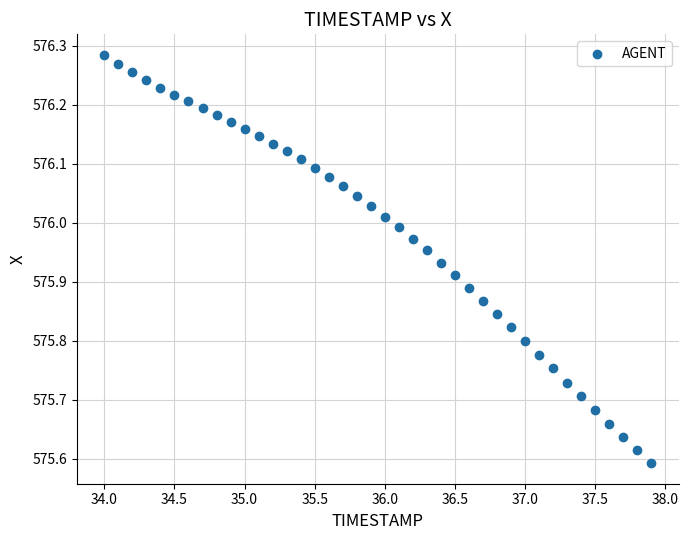

What is the range of Y values (max minus min)?

0.7